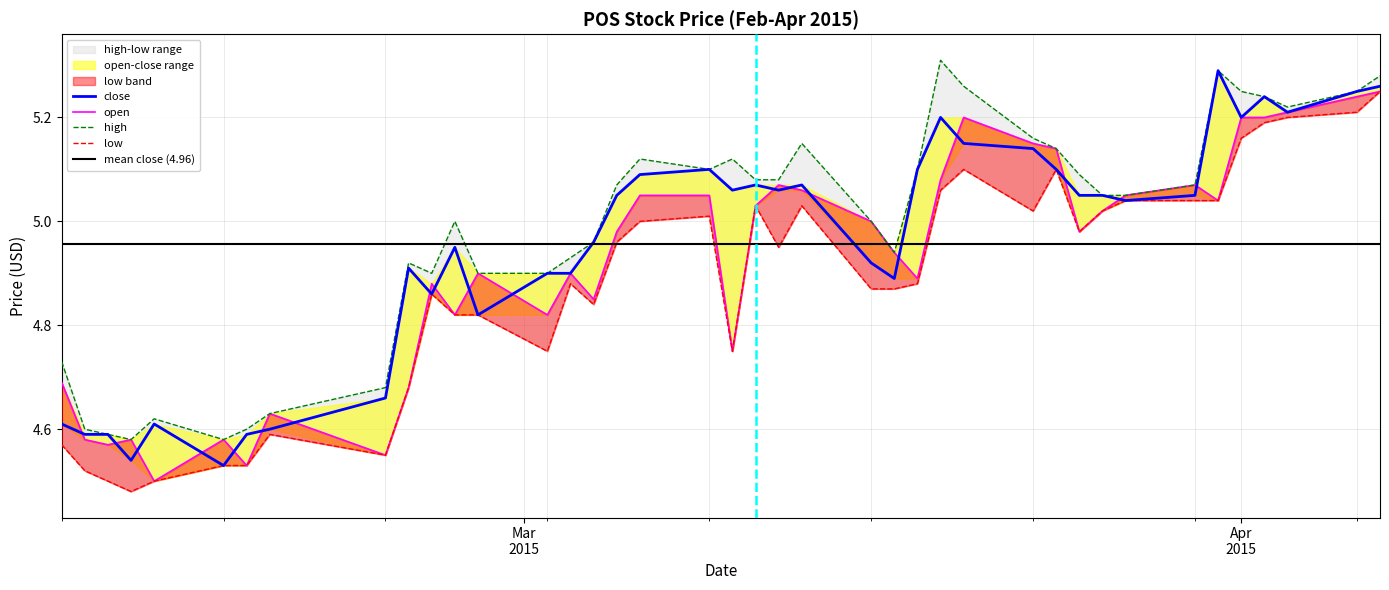

Which series has the widest spread of values?

low